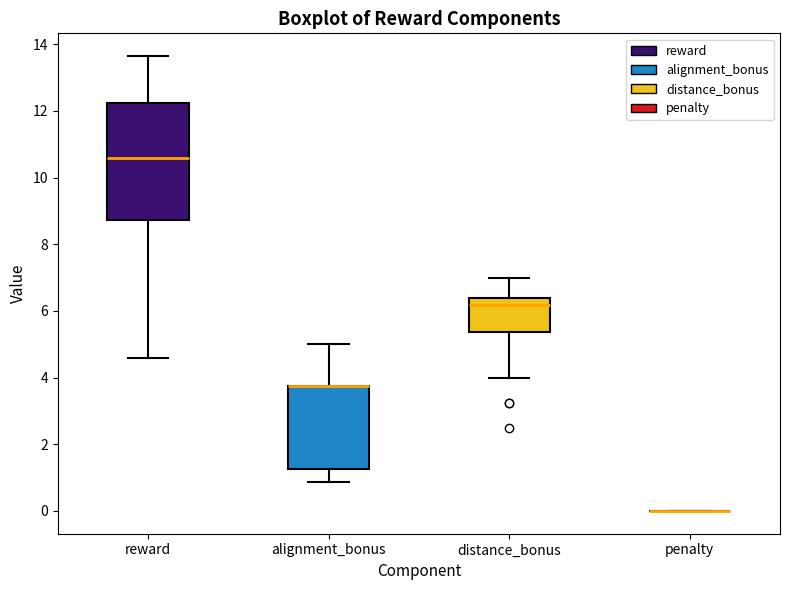

Which box is the tallest, from its lower edge to its upper edge?

reward